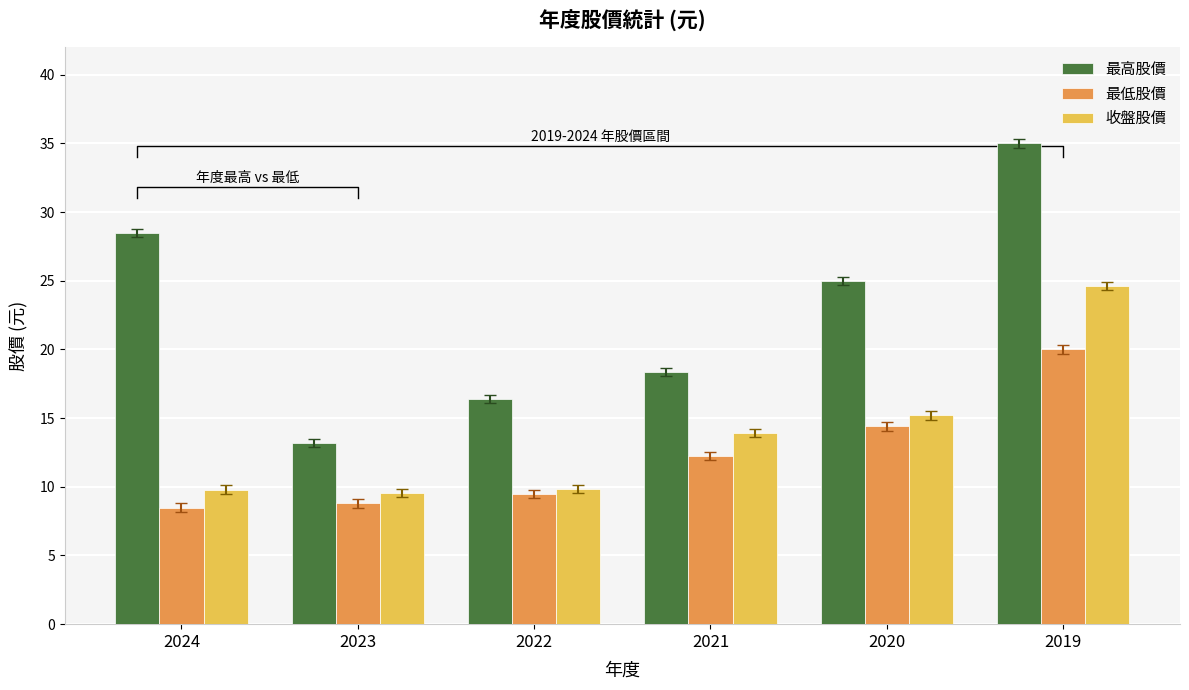

Between 2021 and 2020, which series saw the biggest shift?

最高股價